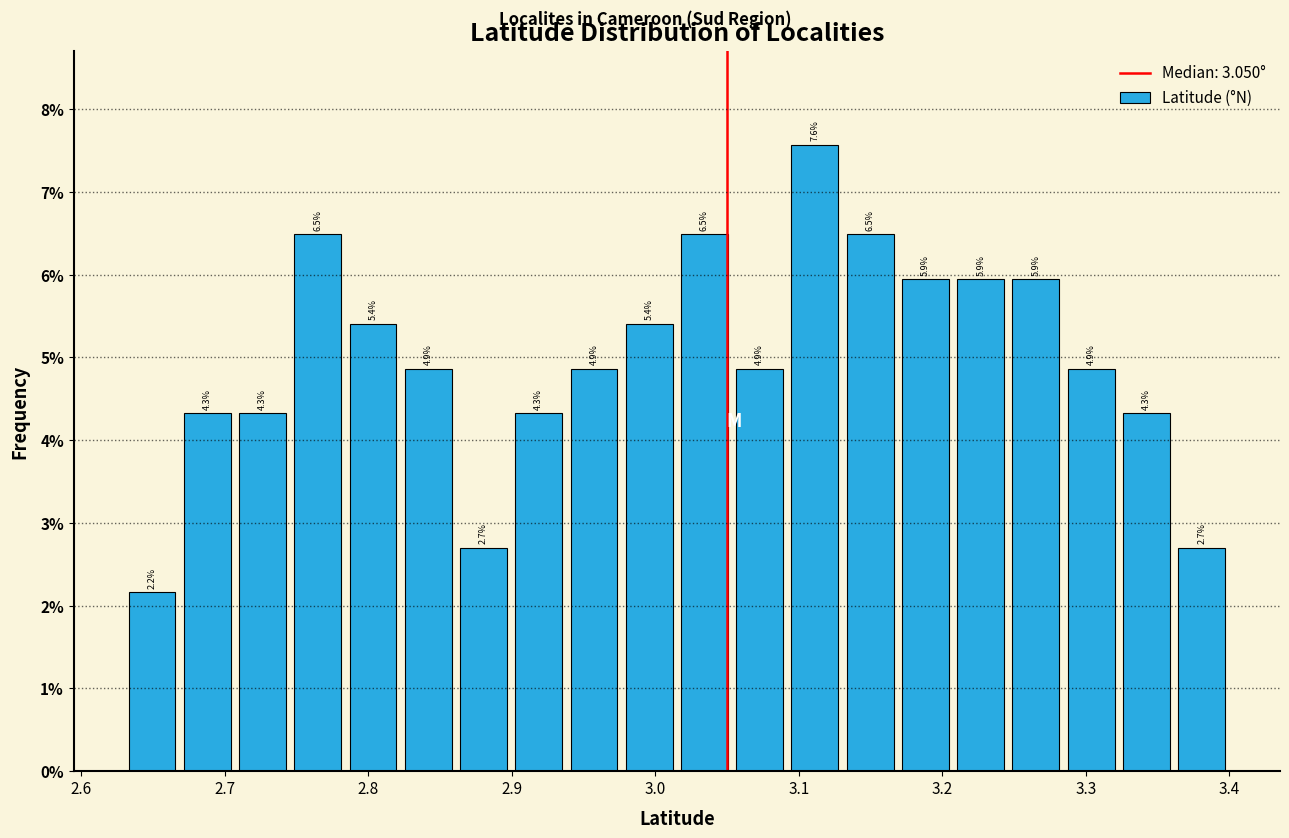

Read against the x-axis, roughly where is the centre of the tallest bar?

3.11